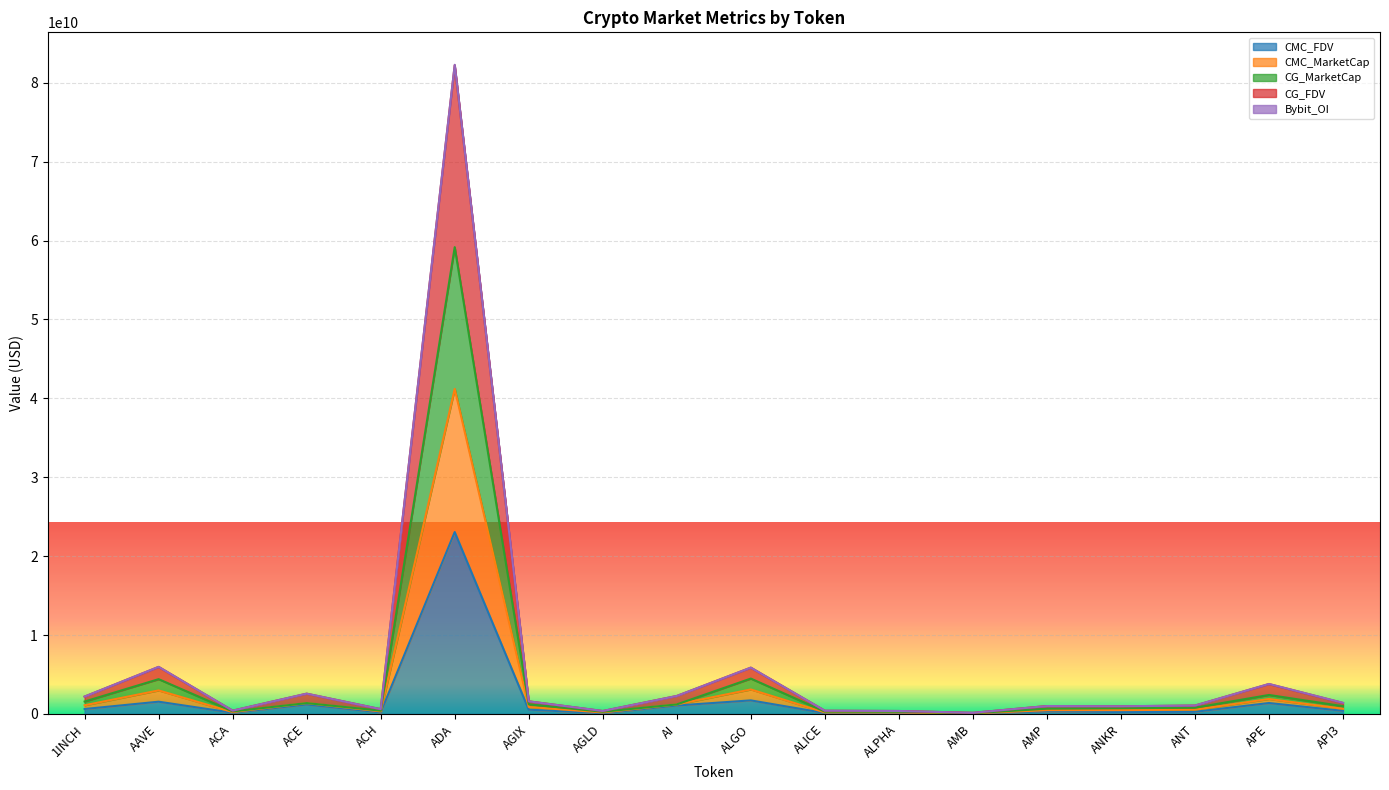

At which label does CMC_FDV reach its peak?

ADA